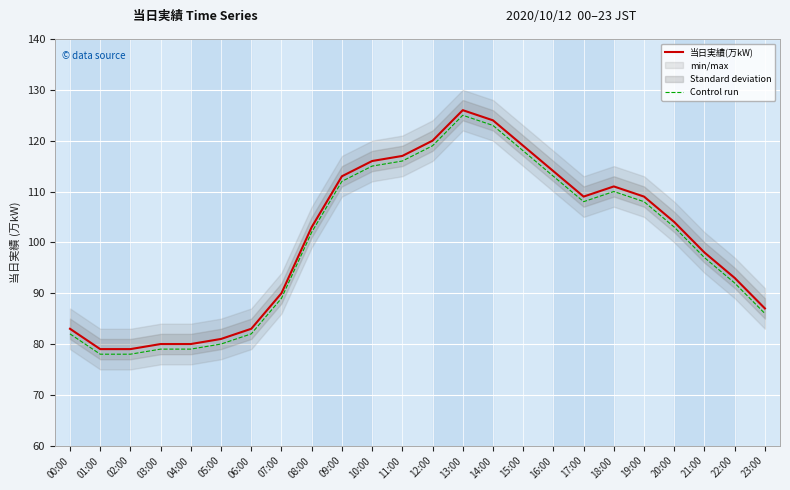

What is the minimum value for Control run?

78